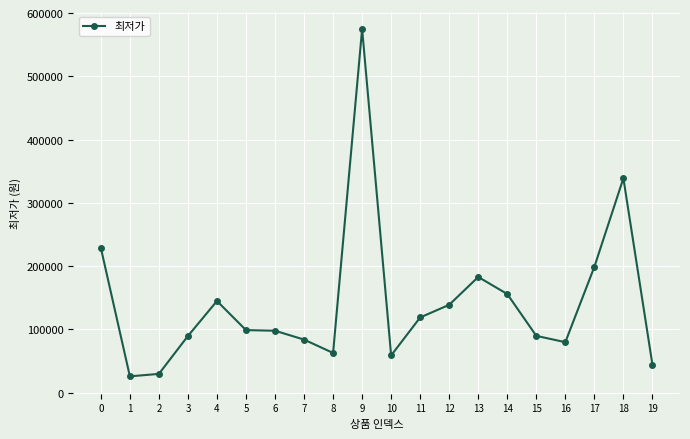

What is the change in value from 4 to 9?

+430000